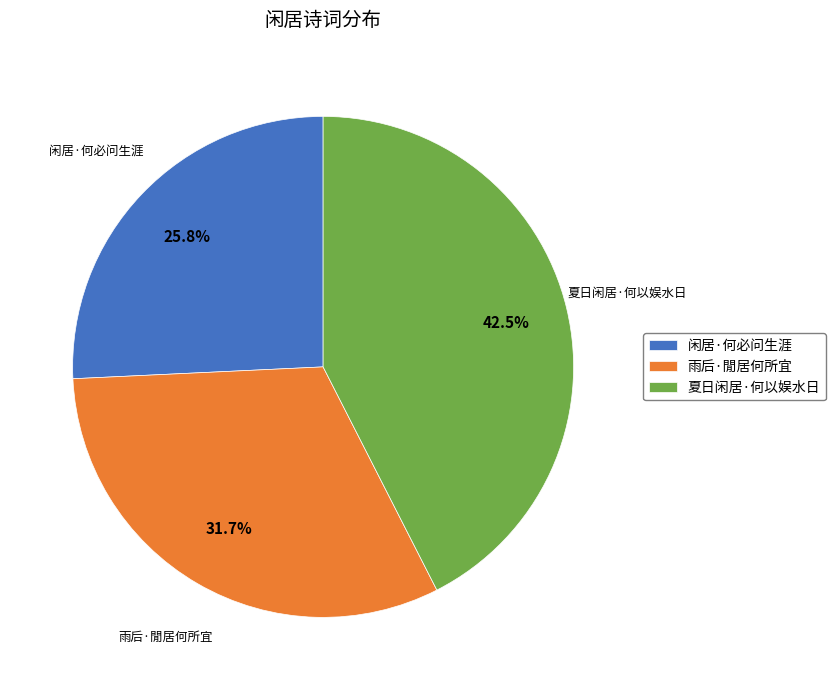

Which slice is the largest?

夏日闲居·何以娱水日